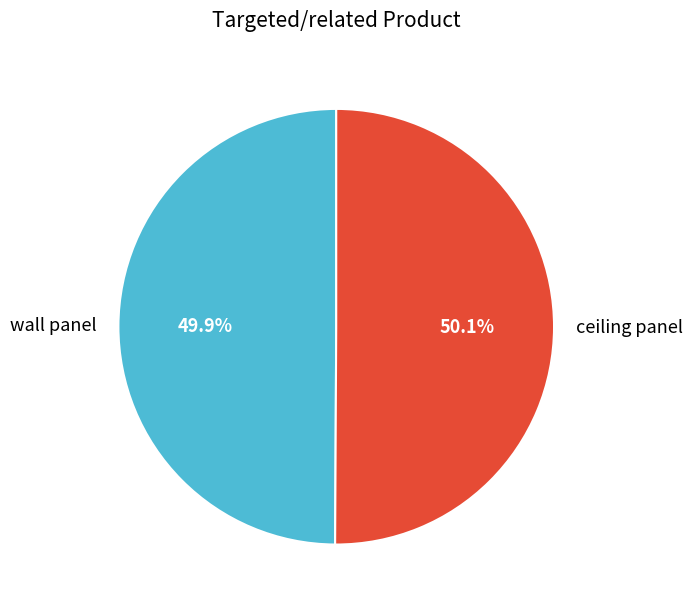

To the nearest percent, what portion does ceiling panel represent?

50%